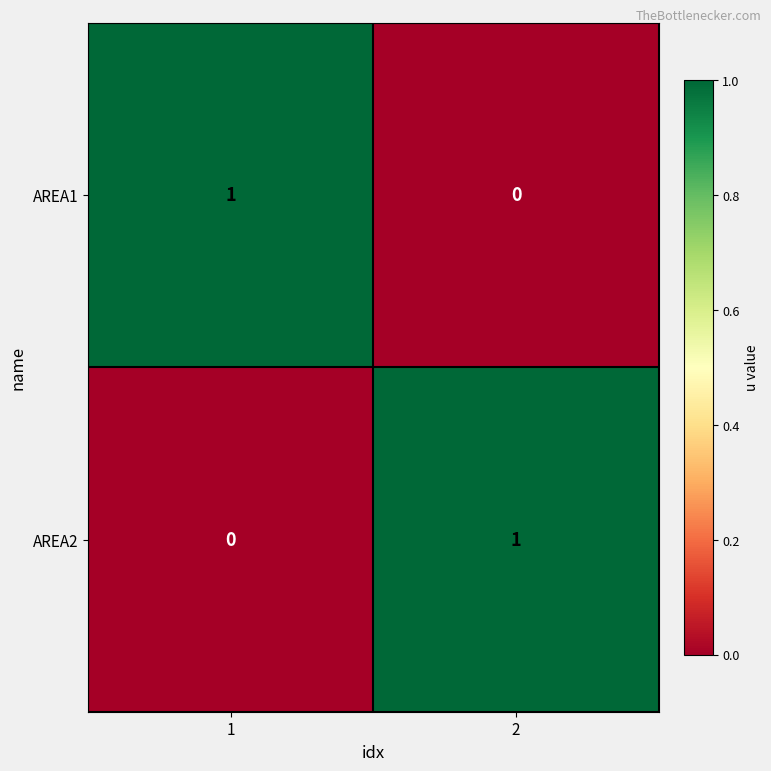

What is the total value across all series at 1?

1